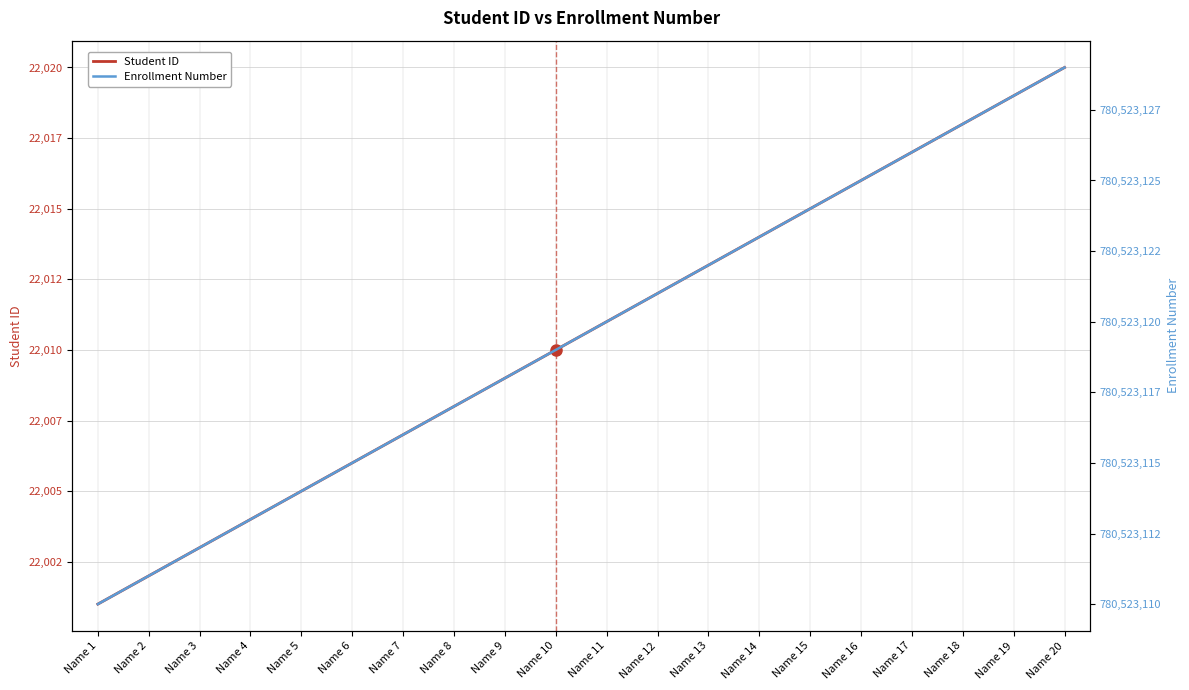

Which category has the lowest value in the Student ID series?

Name 1